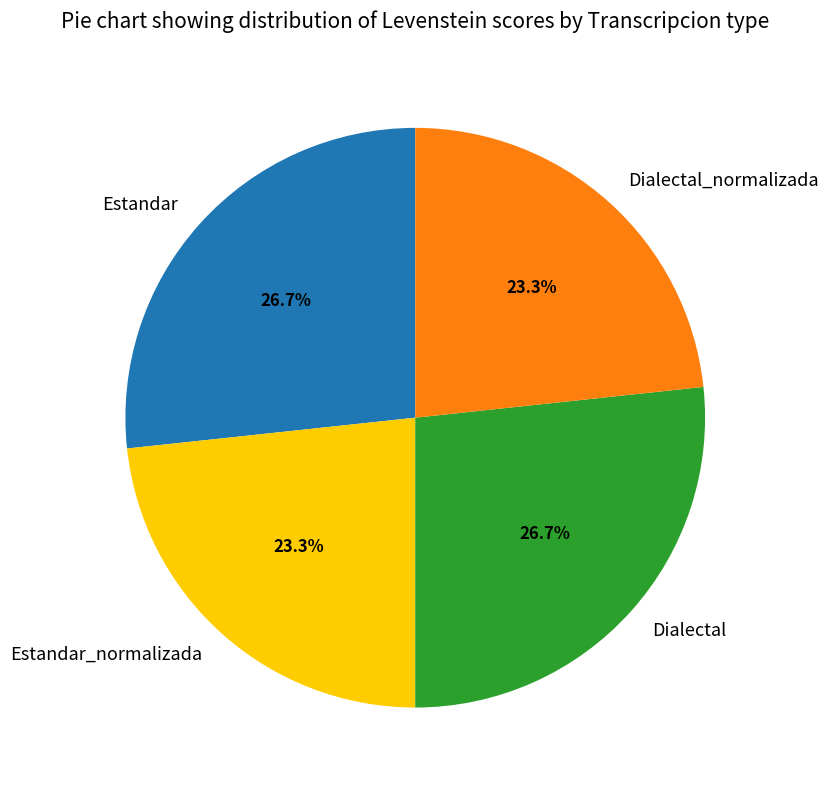

Which has a higher value, Estandar or Estandar_normalizada?

Estandar